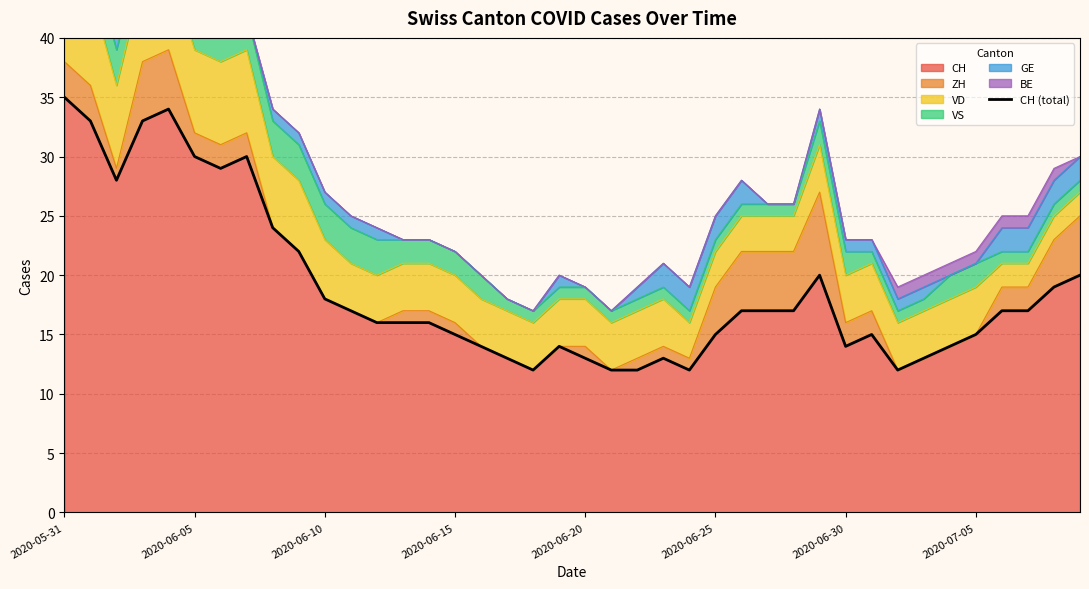

What is the ratio of the value at 39 to the value at 22?

1.7